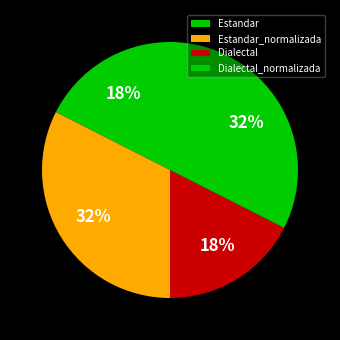

To the nearest percent, what portion does Estandar_normalizada represent?

32%